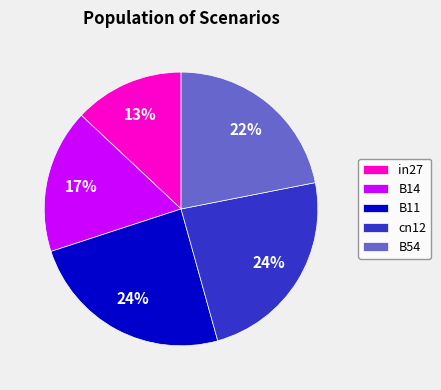

Is the sum of in27 and B11 greater than half?

No